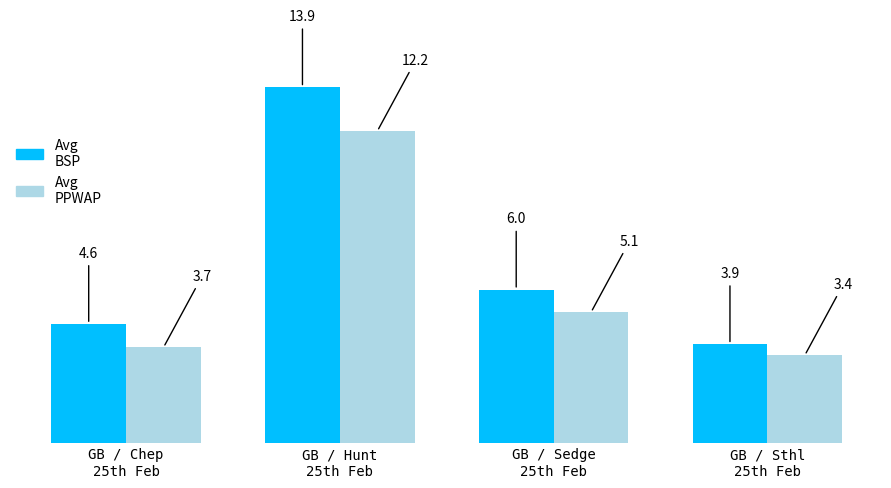

What position from the right is GB / Sedge
25th Feb?

2